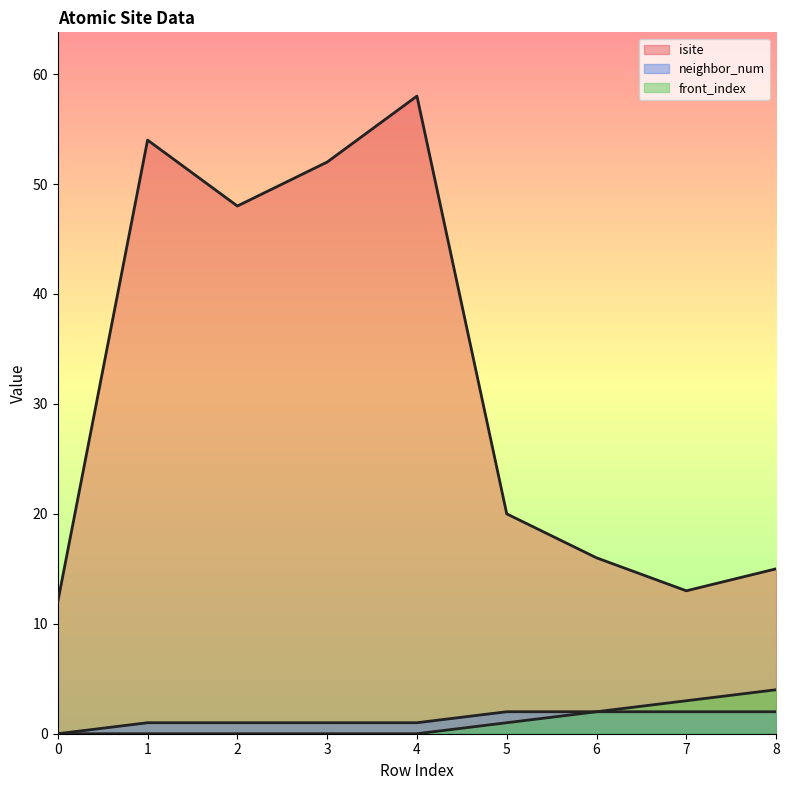

Reading left to right, list all the values displayed in this chart.

isite: 0=12	1=54	2=48	3=52	4=58	5=20	6=16	7=13	8=15
neighbor_num: 0=0	1=1	2=1	3=1	4=1	5=2	6=2	7=2	8=2
front_index: 0=0	1=0	2=0	3=0	4=0	5=1	6=2	7=3	8=4